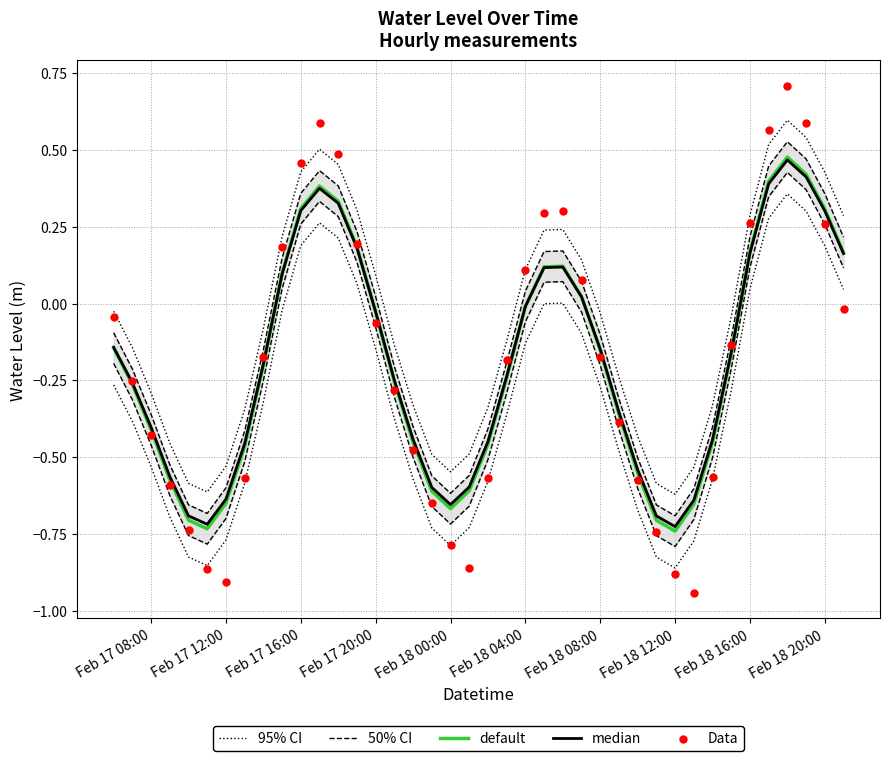

At how many categories does at least one series exceed 0?

16